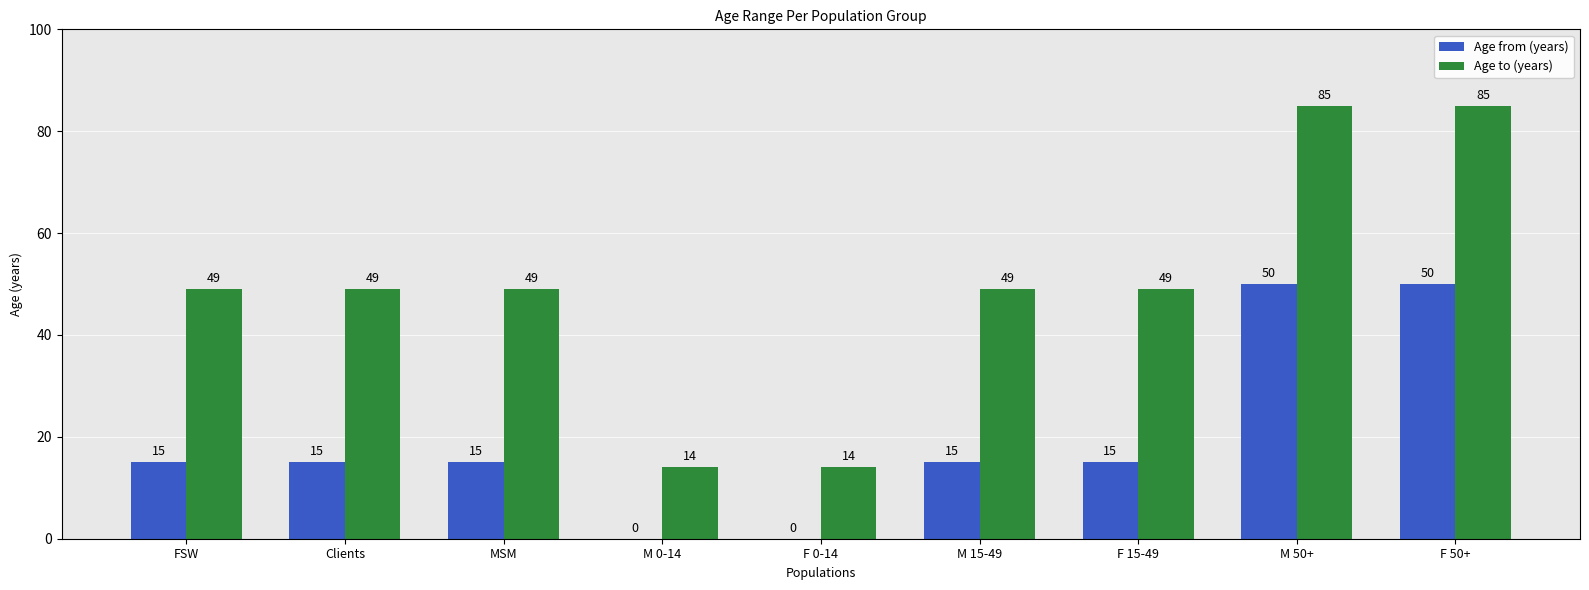

Is the value of Age from (years) at MSM greater than the value of Age to (years) at MSM?

No